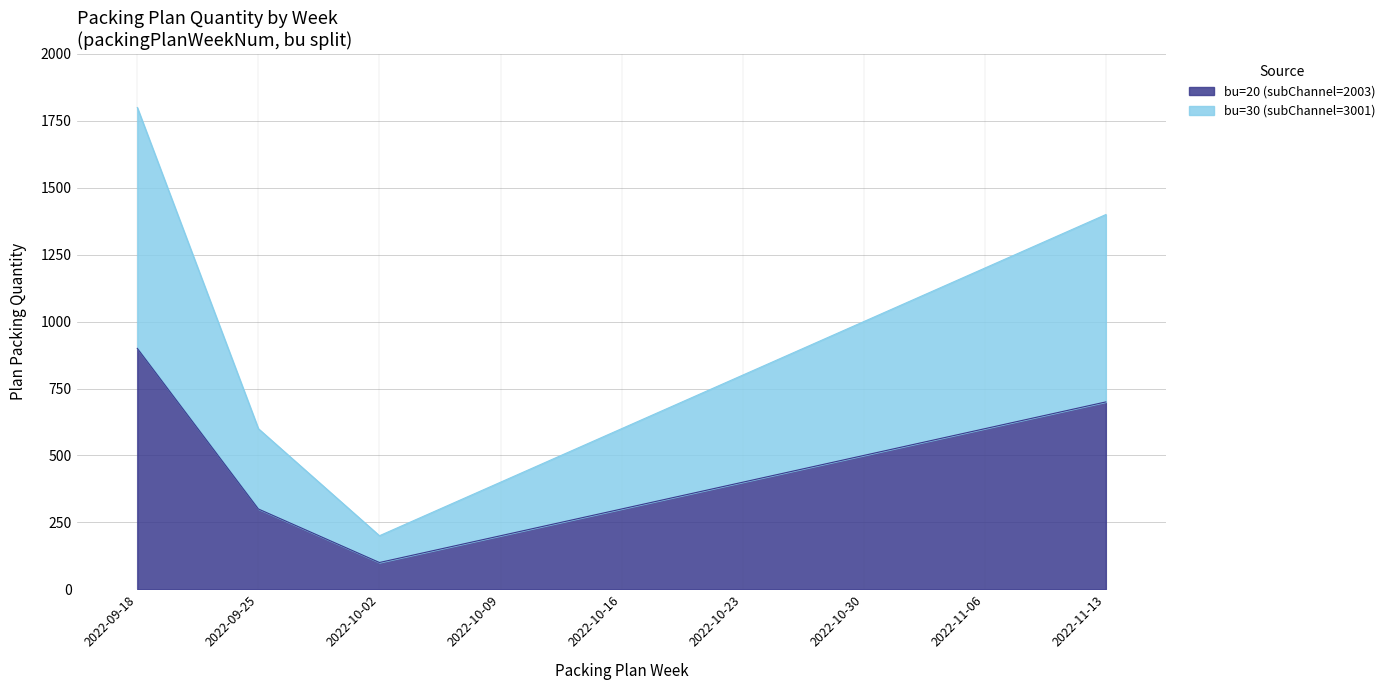

The bu=20 (subChannel=2003) series shows 300 at 2022-09-25. True or false?

True